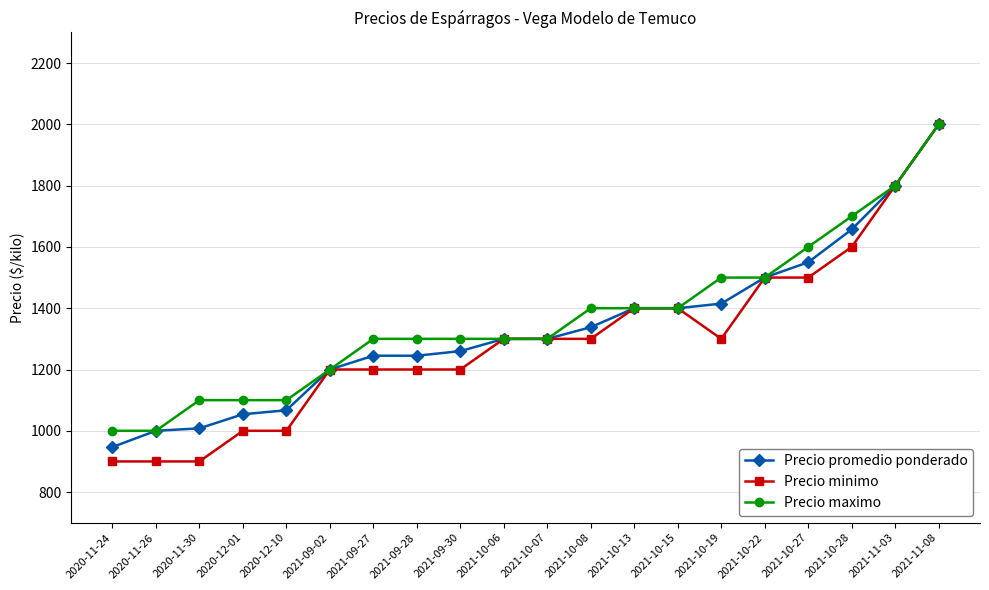

What is the label of the 17th point from the left?

2021-10-27